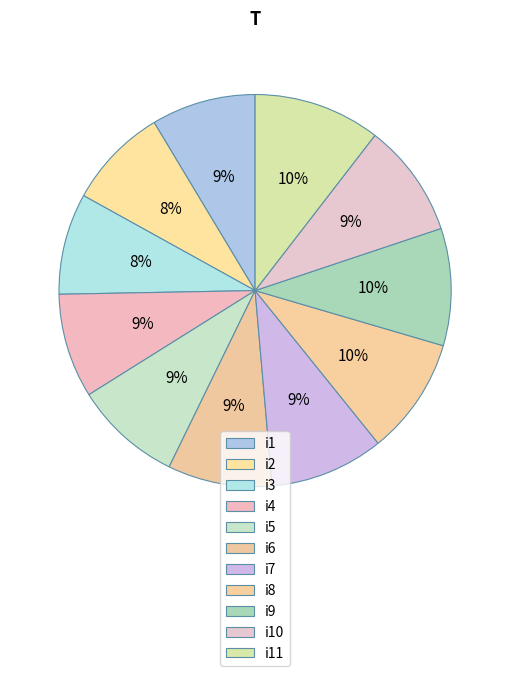

What is the change in value from i2 to i5?

+4